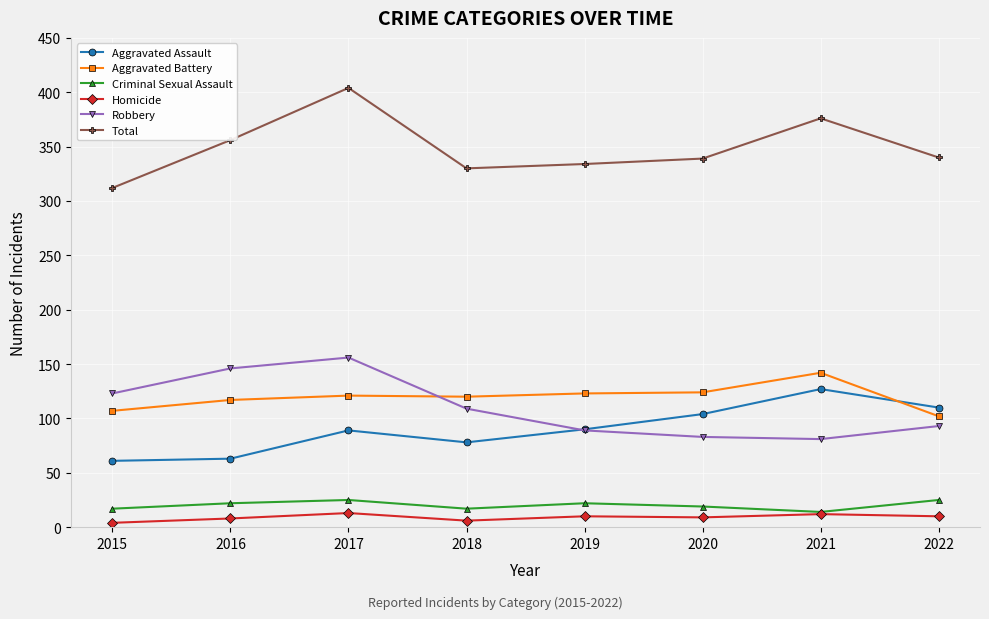

Between 2021 and 2022, which series saw the biggest shift?

Aggravated Battery